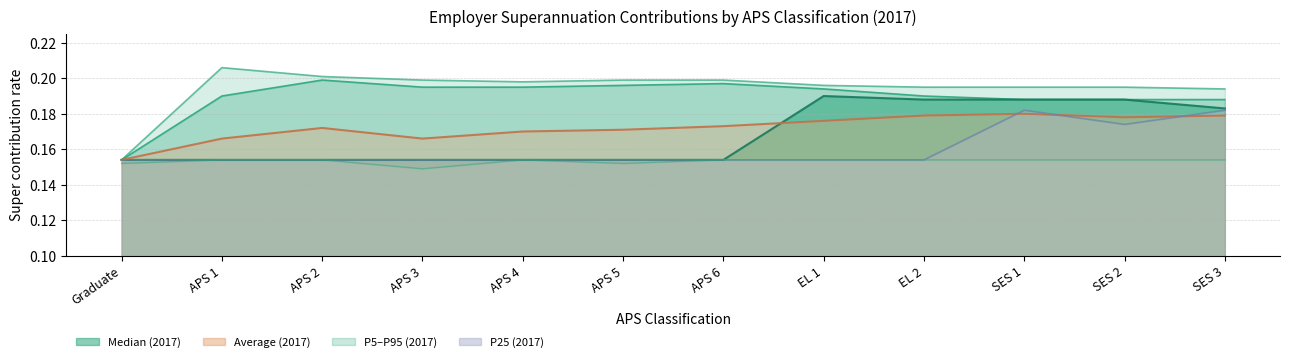

Does the chart have visible grid lines?

Yes